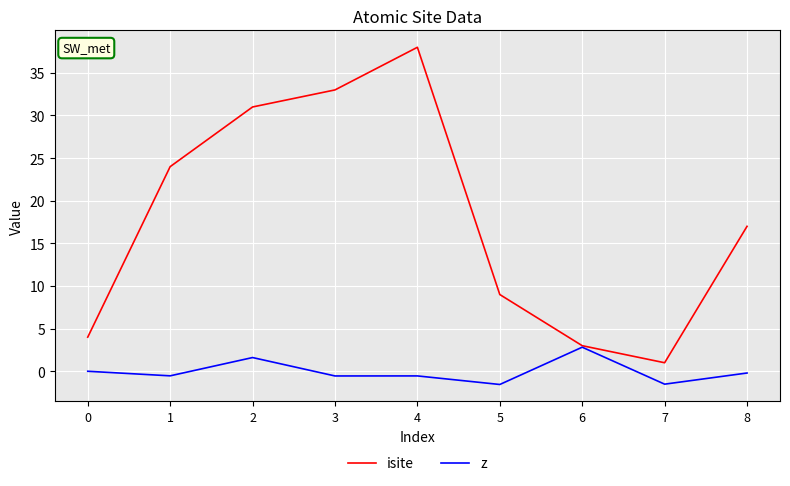

What is the difference between the isite values at 0 and 3?

29.0